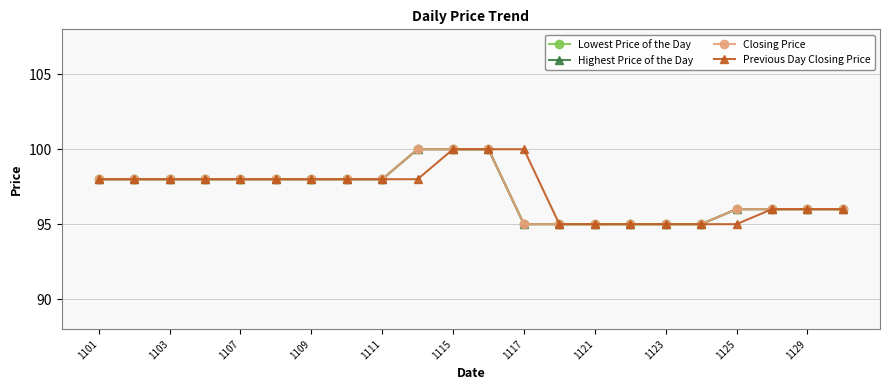

Rank the series by their maximum value, from lowest to highest.

Lowest Price of the Day, Highest Price of the Day, Closing Price, Previous Day Closing Price